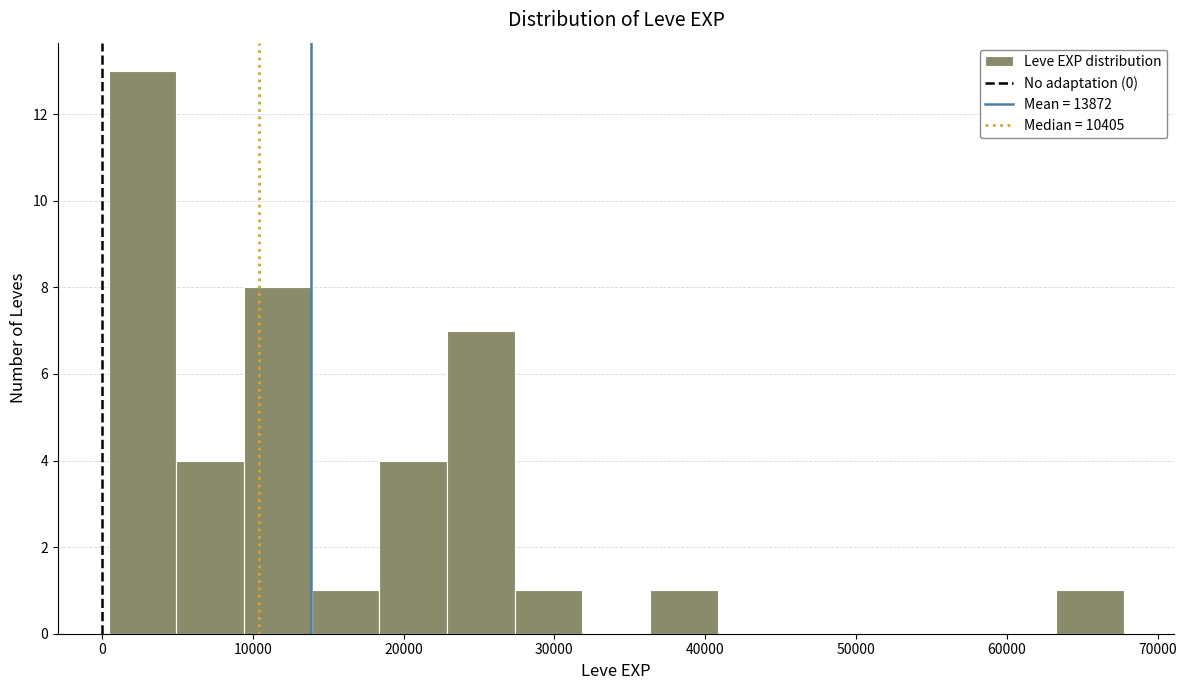

Reading left to right, transcribe this chart: for each bar, give the range it covers on the x-axis and its height. Neither the bar edges nor the heights are printed on the chart, so give them approximately, as read against the axes.

0 to 5000: 13
5000 to 9000: 4
9000 to 14000: 8
14000 to 18000: 1
18000 to 23000: 4
23000 to 27000: 7
27000 to 32000: 1
32000 to 36000: 0
36000 to 41000: 1
41000 to 45000: 0
45000 to 50000: 0
50000 to 54000: 0
54000 to 59000: 0
59000 to 63000: 0
63000 to 68000: 1